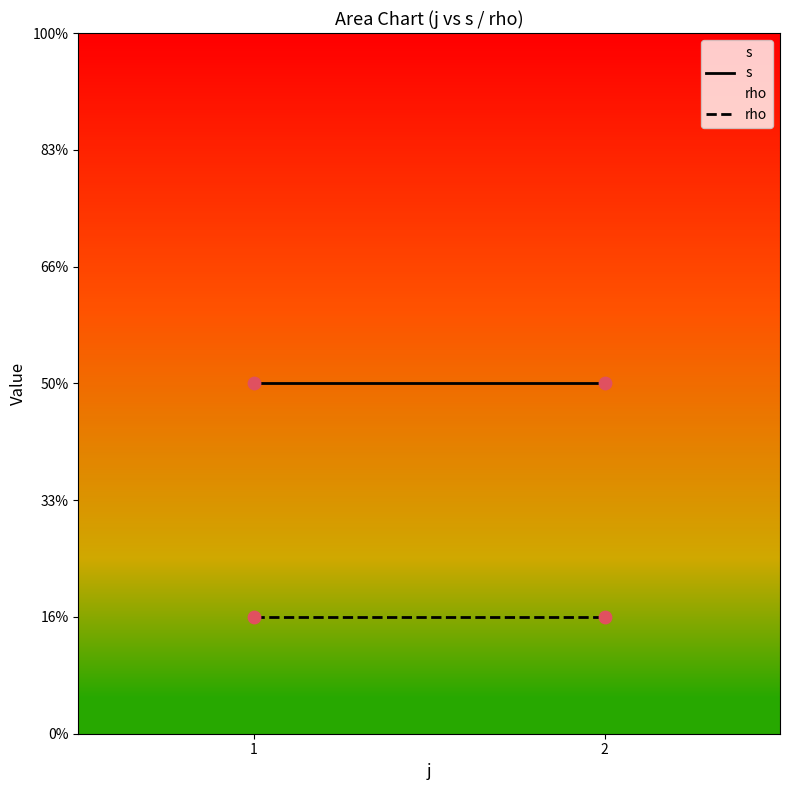

At how many categories does at least one series exceed 2?

2